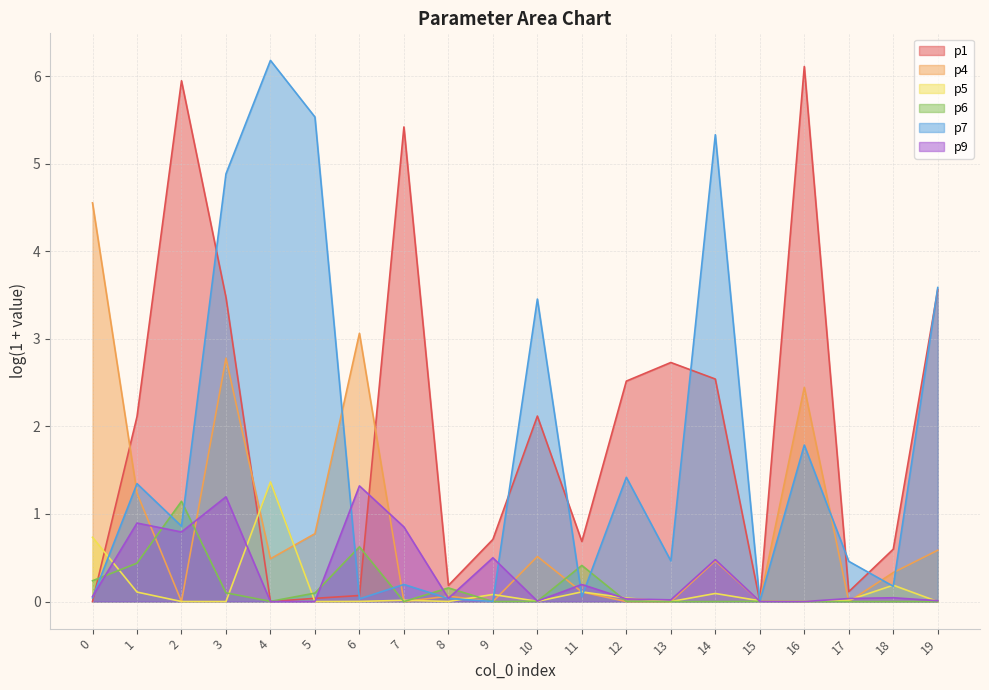

At which category does p9 reach its first local valley?

2